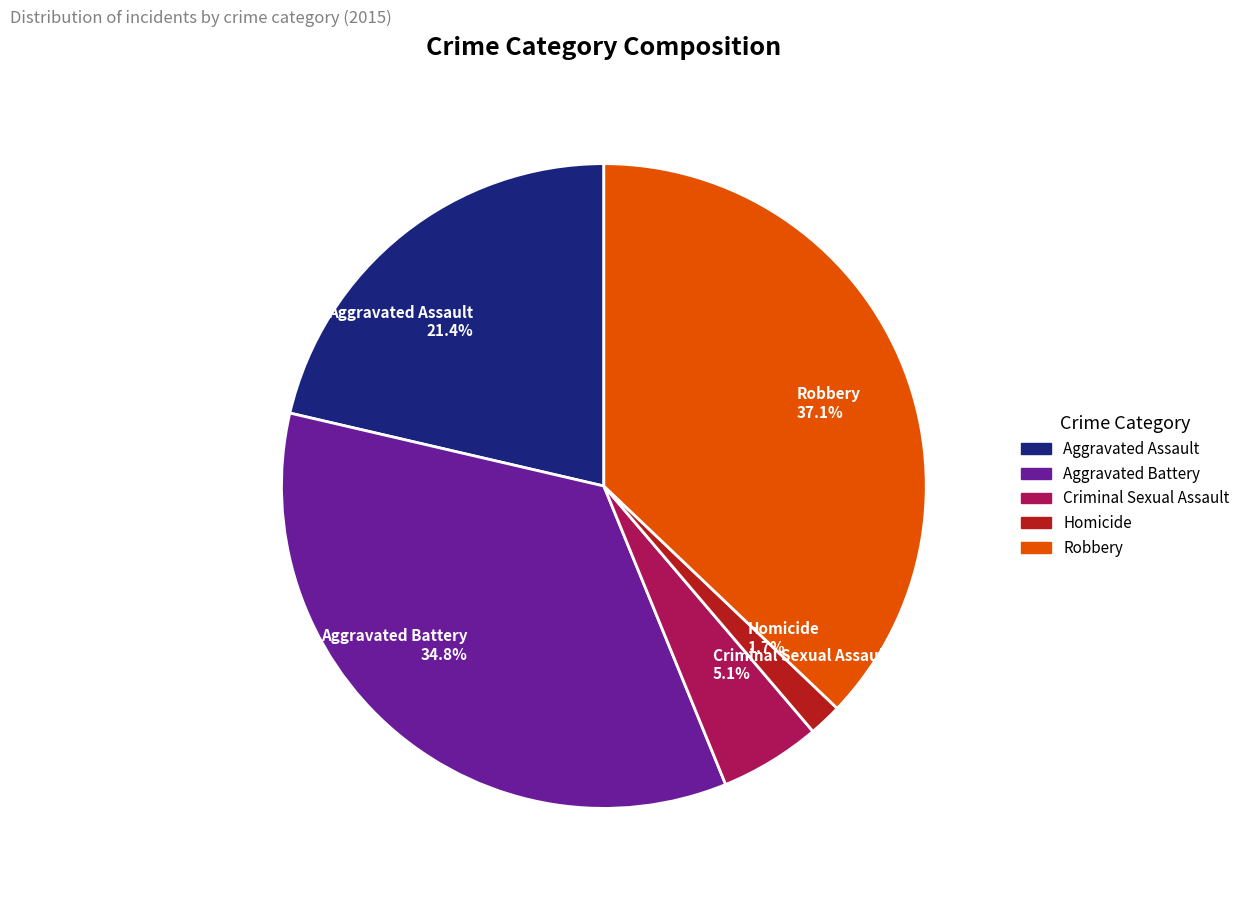

To the nearest percent, what portion does Criminal Sexual Assault represent?

5%